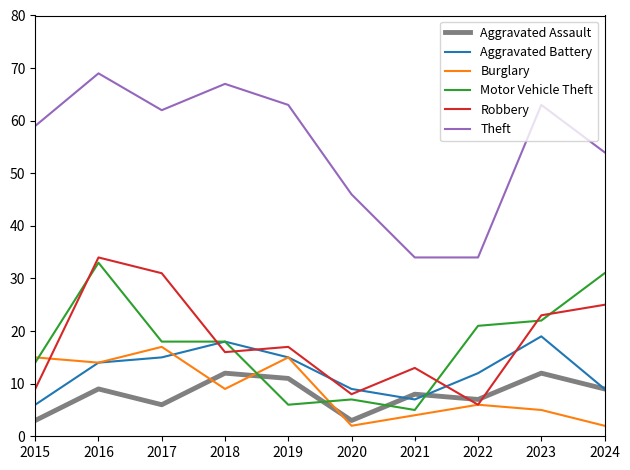

Which category has the highest value across all series?

2016